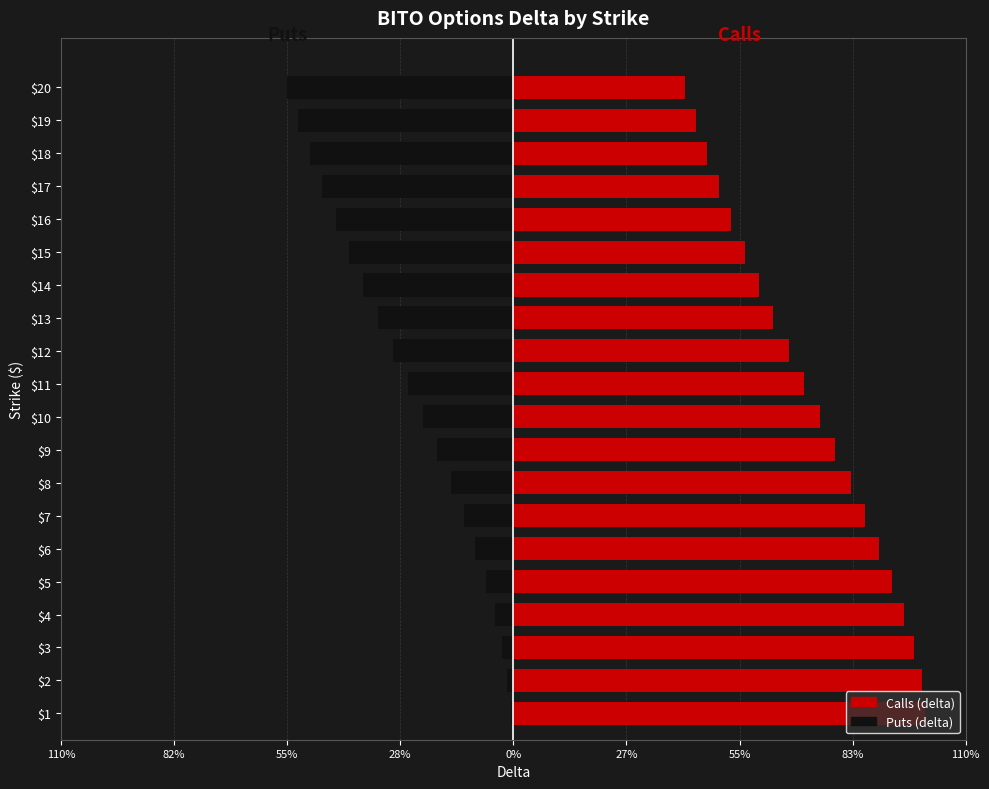

The Calls (delta) series shows 1.0 at $1. True or false?

True